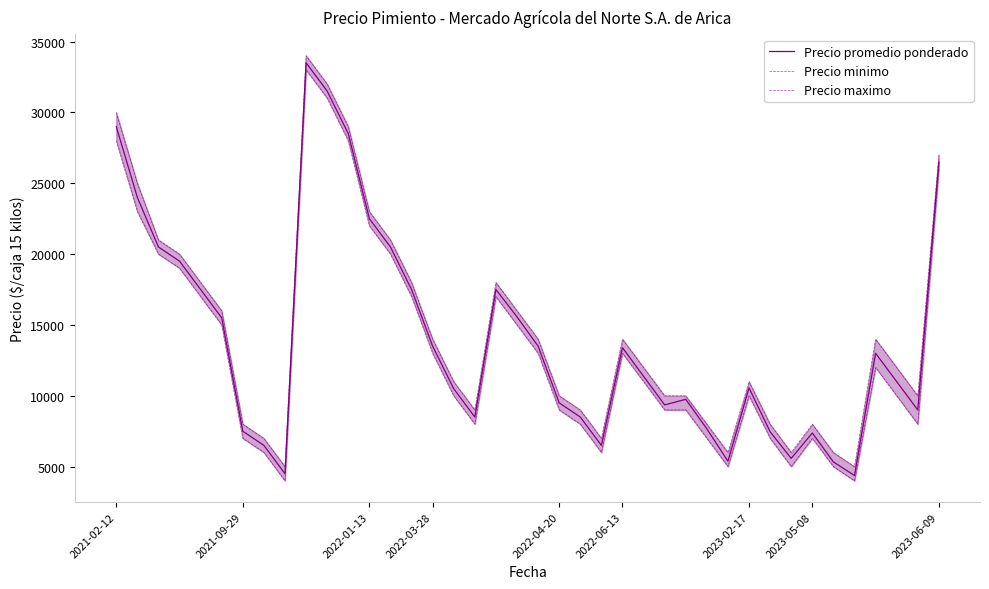

What is the spread (max minus min) of values at 27?

1000